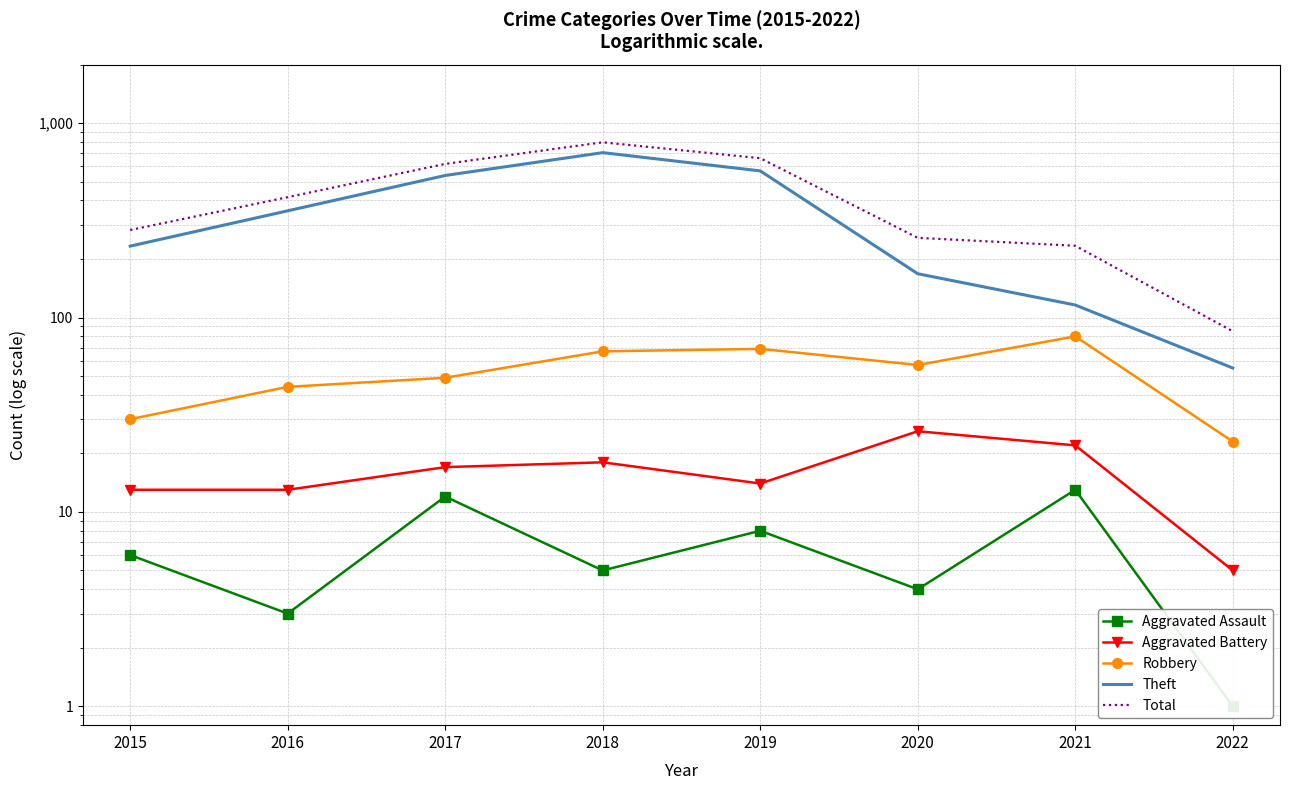

Rank the series at 2021 from lowest to highest value.

Aggravated Assault, Aggravated Battery, Robbery, Theft, Total